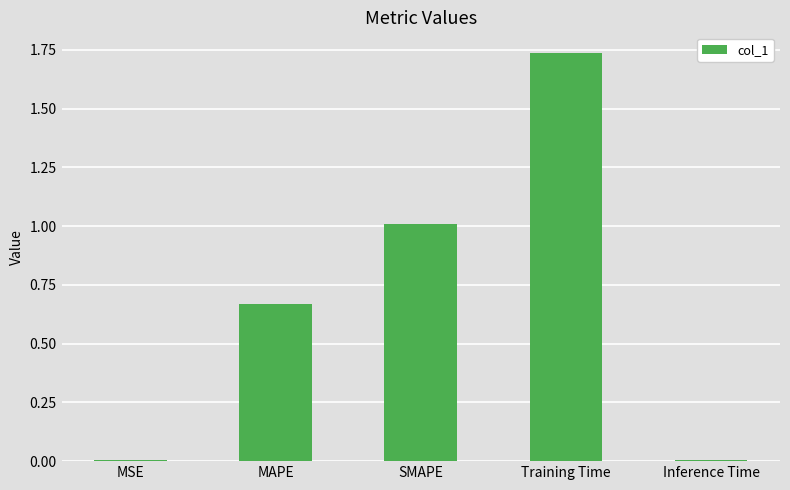

What is the label of the 5th bar from the left?

Inference Time